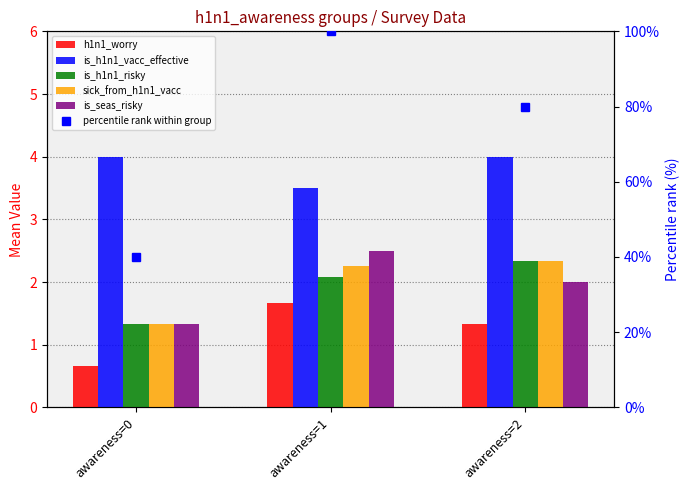

Read the percentile rank within group value at awareness=2.

80.0